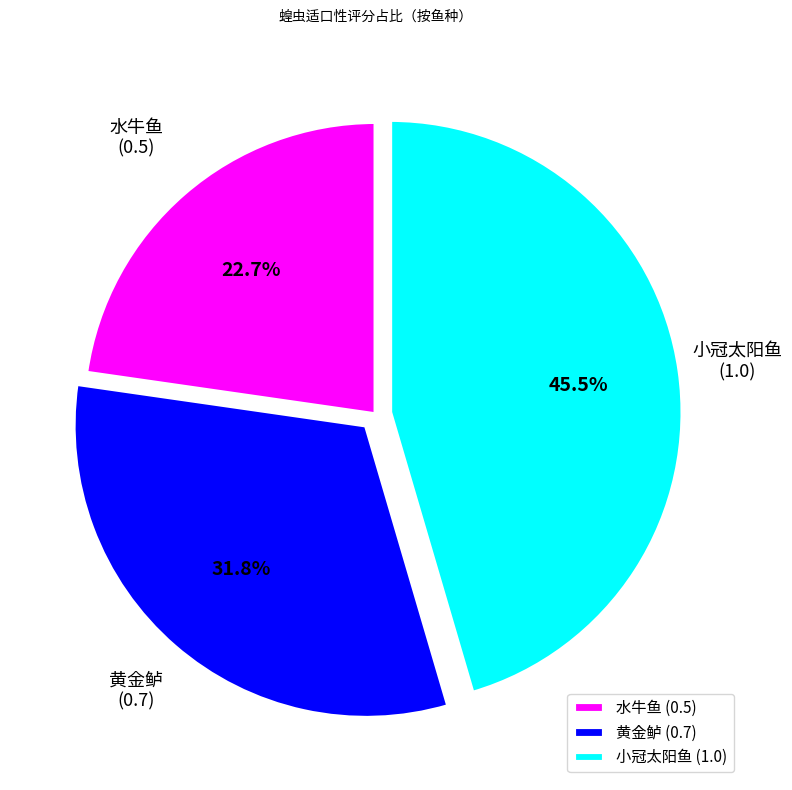

What percentage is the 黄金鲈 slice, to the nearest percent?

32%